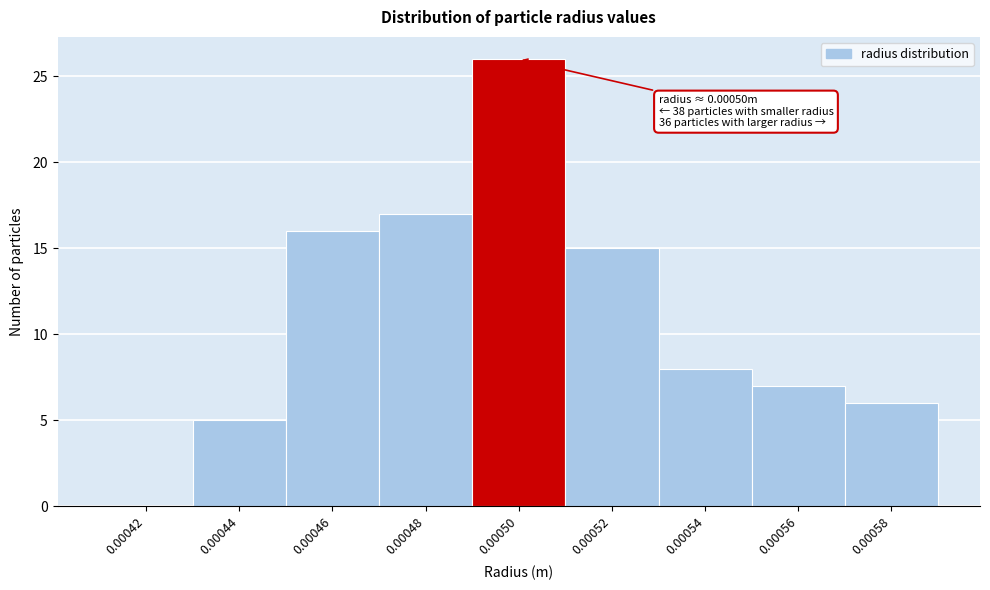

Reading right to left, extract all data points from this chart.

0.00058=6	0.00056=7	0.00054=8	0.00052=15	0.00050=26	0.00048=17	0.00046=16	0.00044=5	0.00042=0